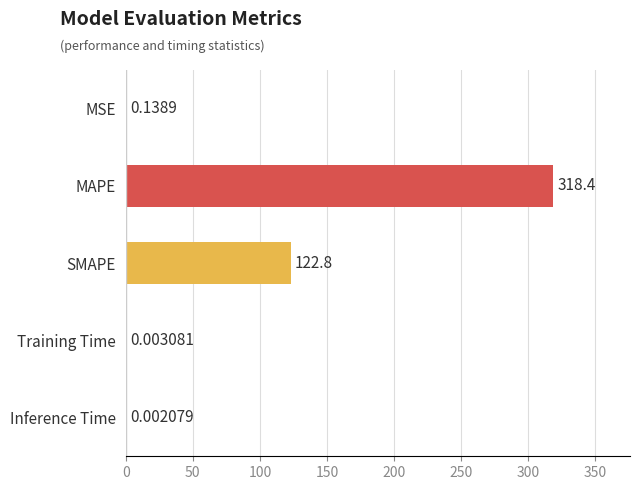

Where is the data nearest to the value 159?

SMAPE